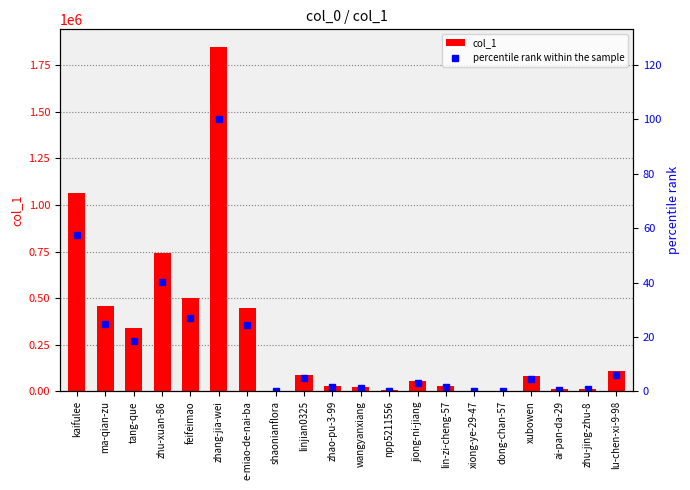

What is the maximum value for percentile rank within the sample?

100.0